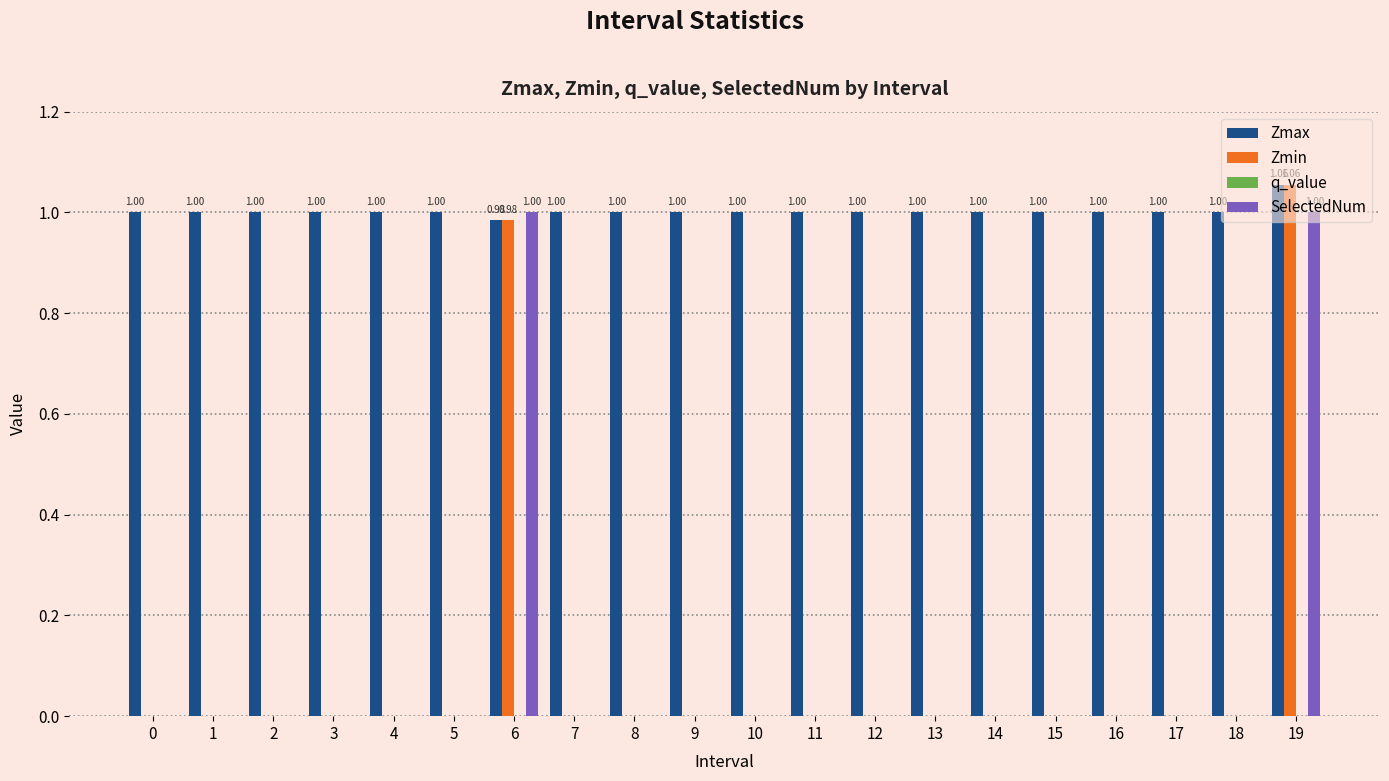

How many distinct data groups are displayed?

3